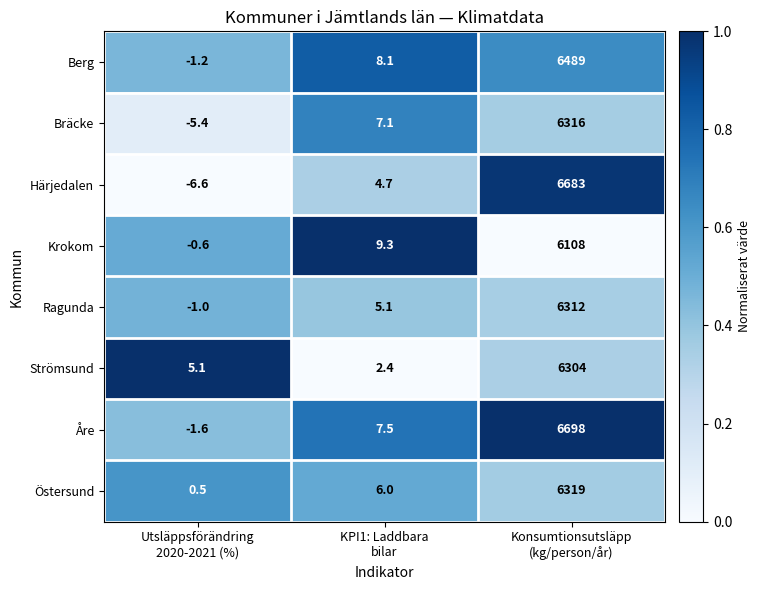

Reading right to left, list all the values displayed in this chart.

Berg: 6489.0	8.1	-1.2
Bräcke: 6316.0	7.1	-5.4
Härjedalen: 6683.0	4.7	-6.6
Krokom: 6108.0	9.3	-0.6
Ragunda: 6312.0	5.1	-1.0
Strömsund: 6304.0	2.4	5.1
Åre: 6698.0	7.5	-1.6
Östersund: 6319.0	6.0	0.5